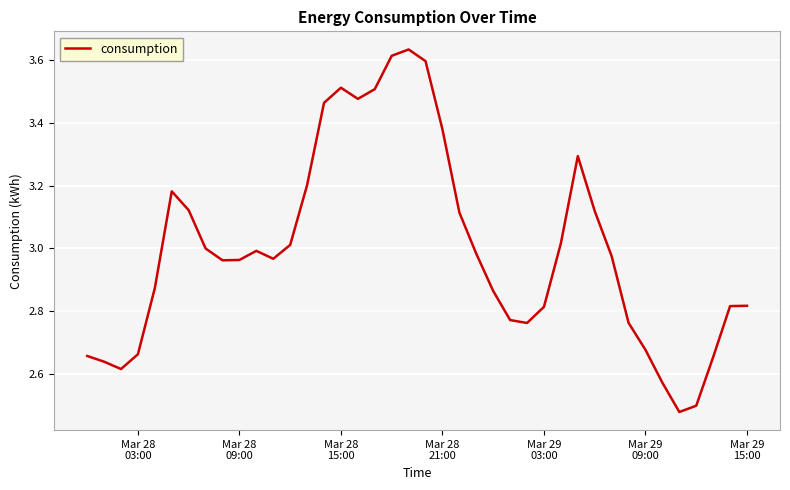

What is the difference between the maximum and minimum values?

1.2